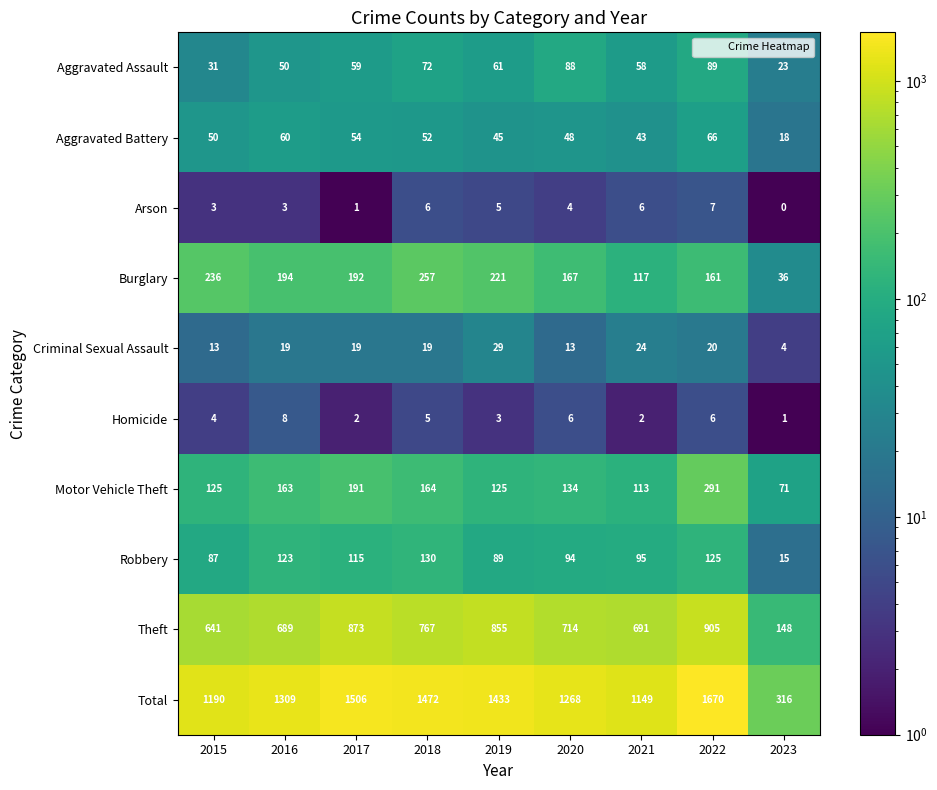

Which series has the largest range (max minus min)?

Total